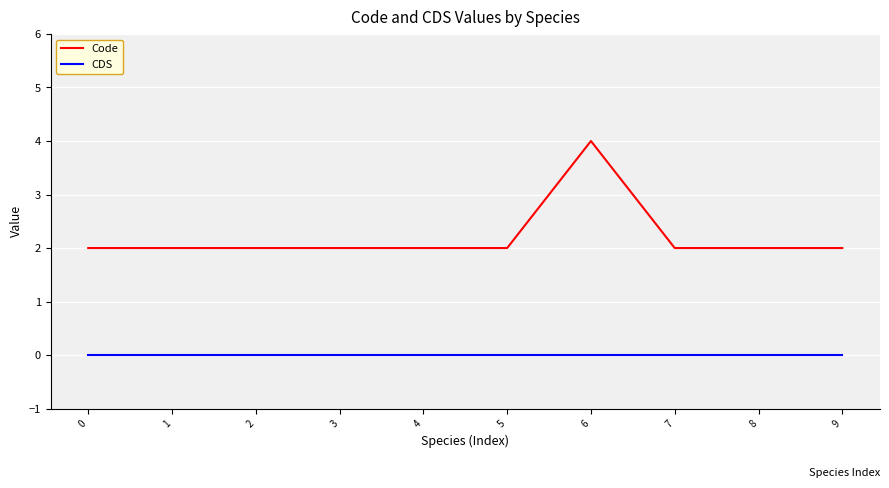

True or false: Code and CDS cross at least once.

False